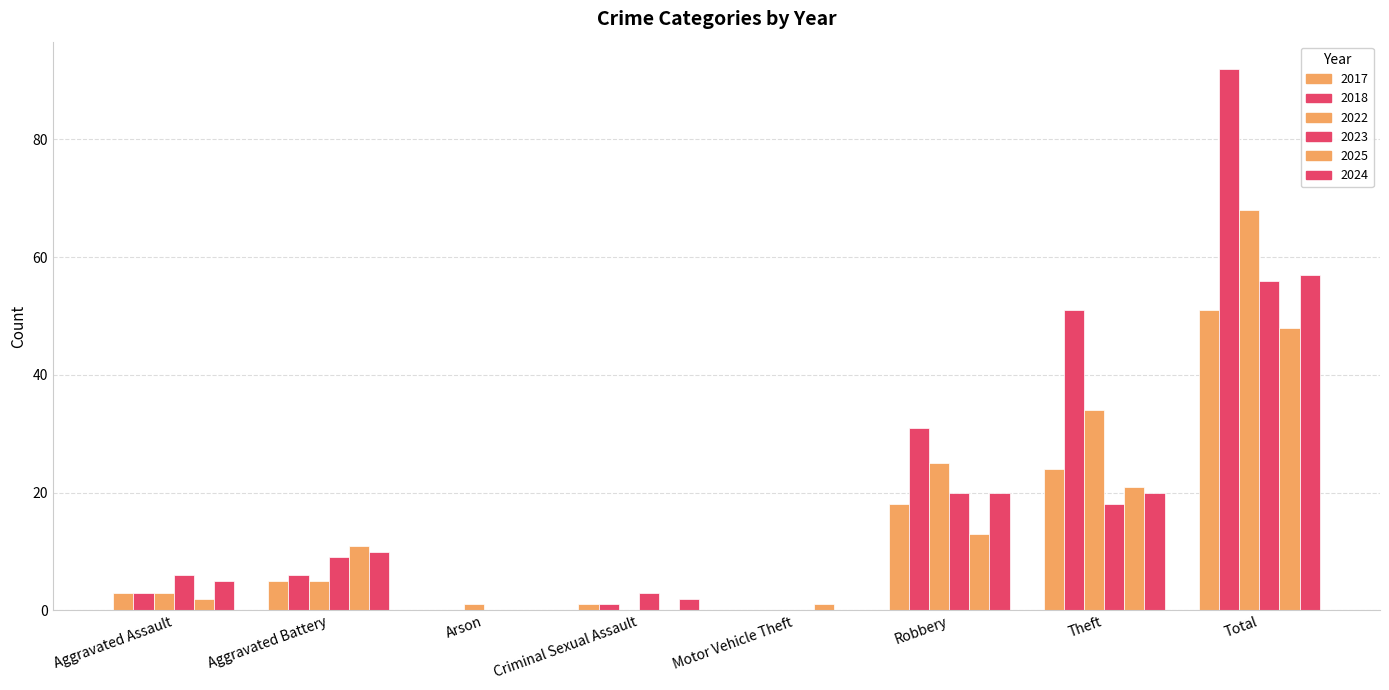

Are the bars horizontal?

No